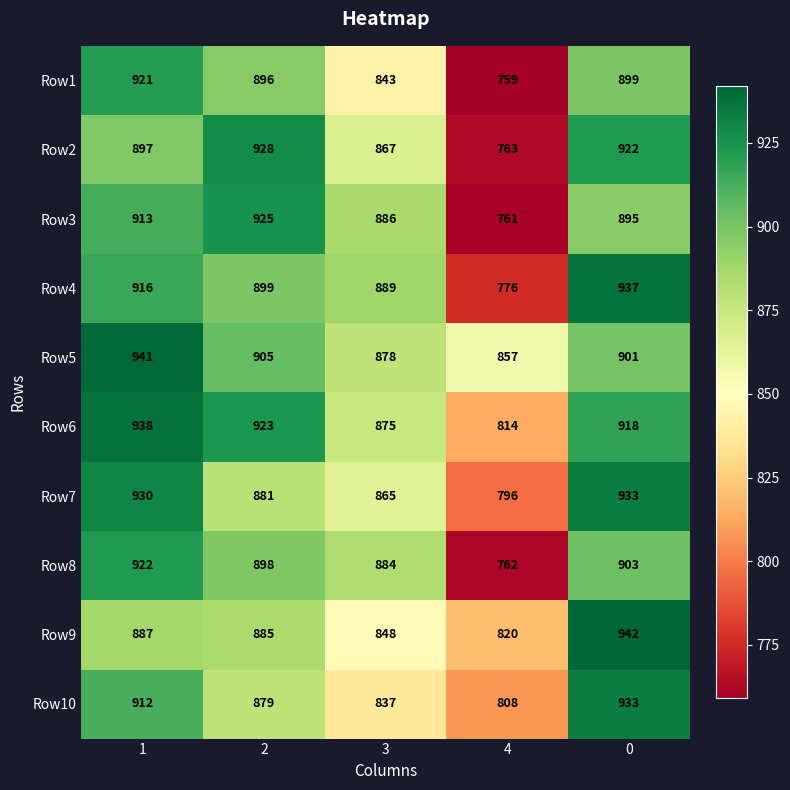

What is the sum of the Row9 values at 0 and 3?

1790